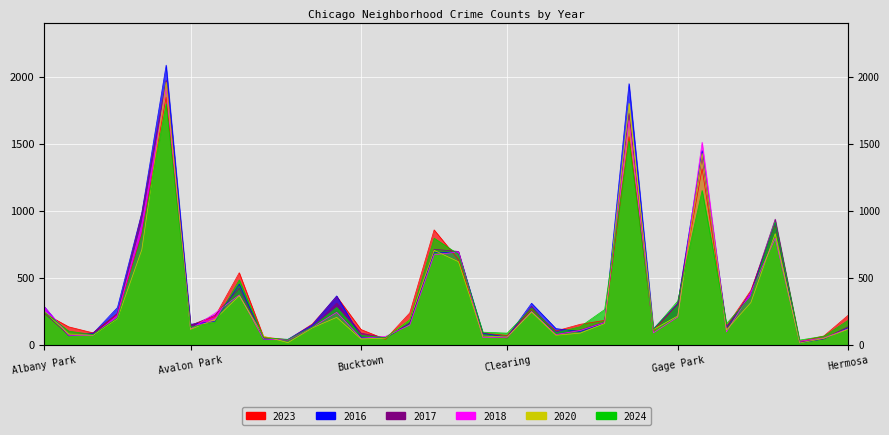

How many values in the 2018 series exceed 145?

16